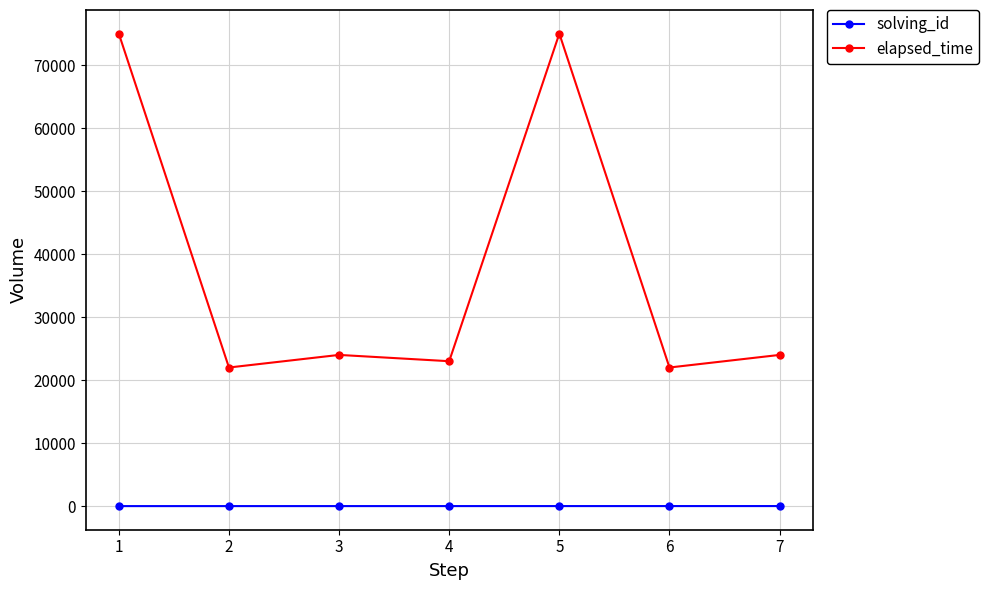

Which series has the widest spread of values?

elapsed_time